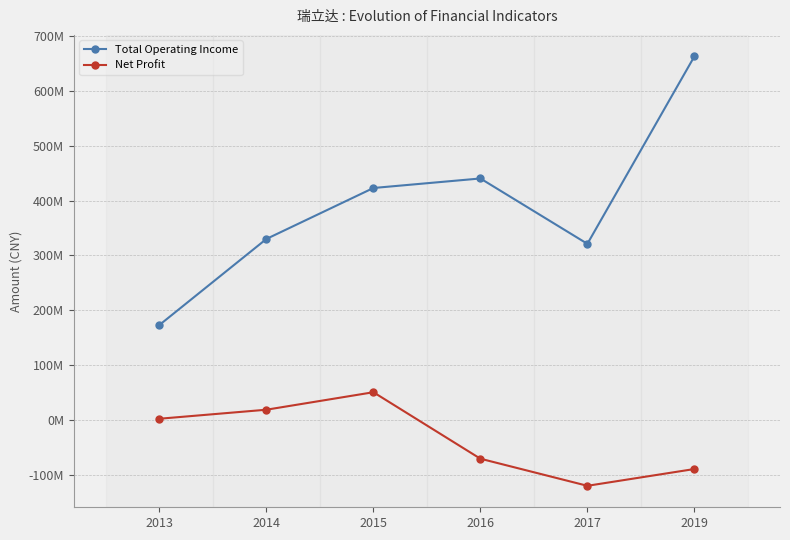

Does the chart have visible grid lines?

Yes